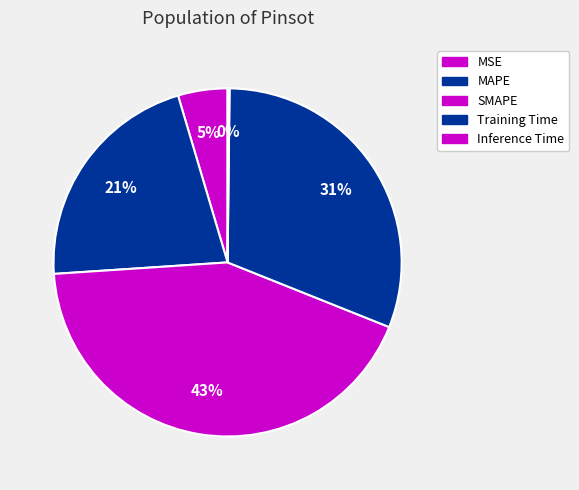

Which slice is the largest?

SMAPE